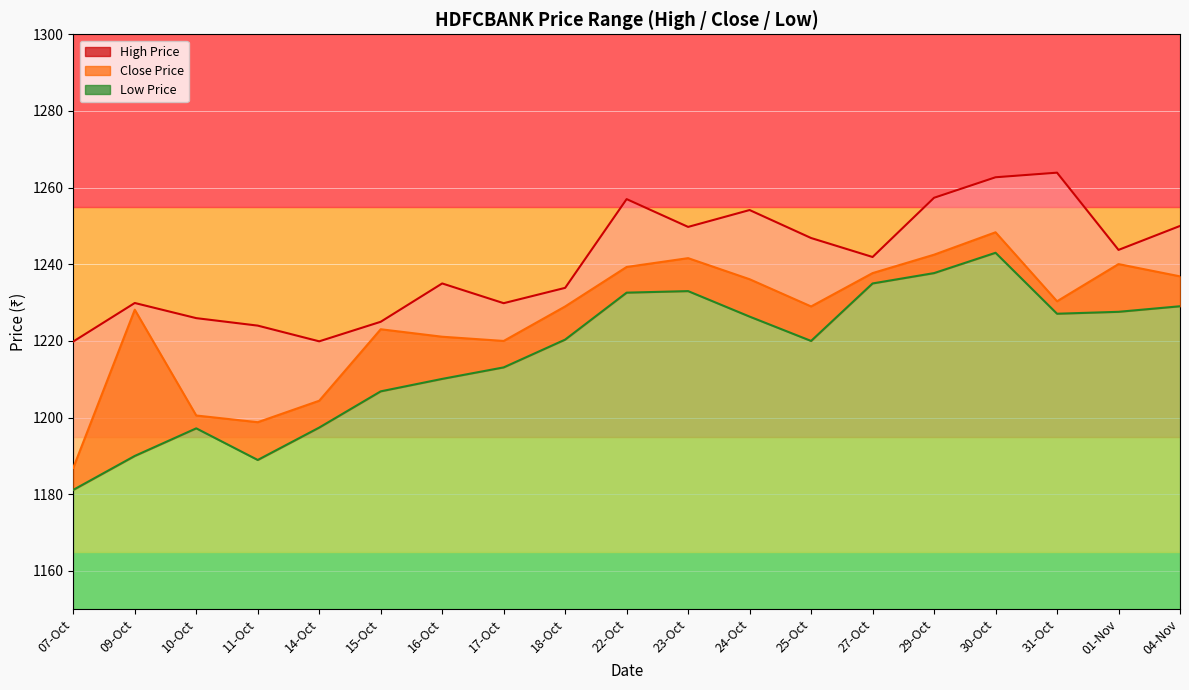

Which series has the largest total across all categories?

High Price